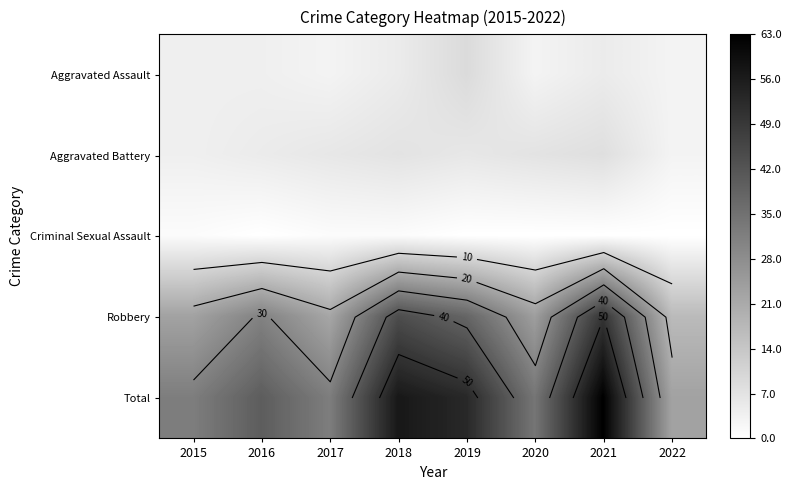

At which category is the sum across all series the highest?

2021